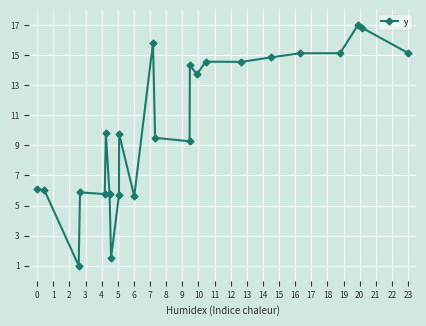

What is the minimum value shown in the chart?

1.0